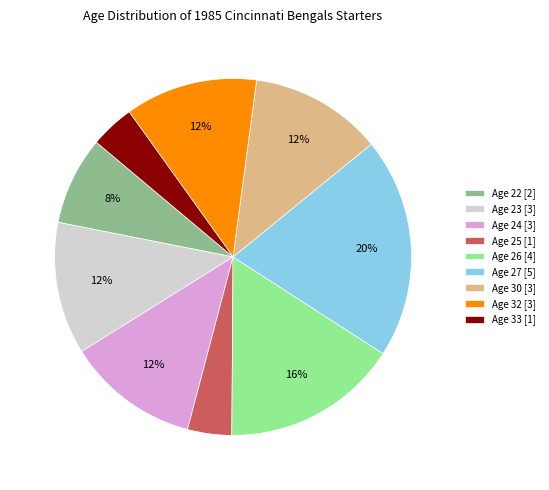

Which slice is the largest?

Age 27 [5]